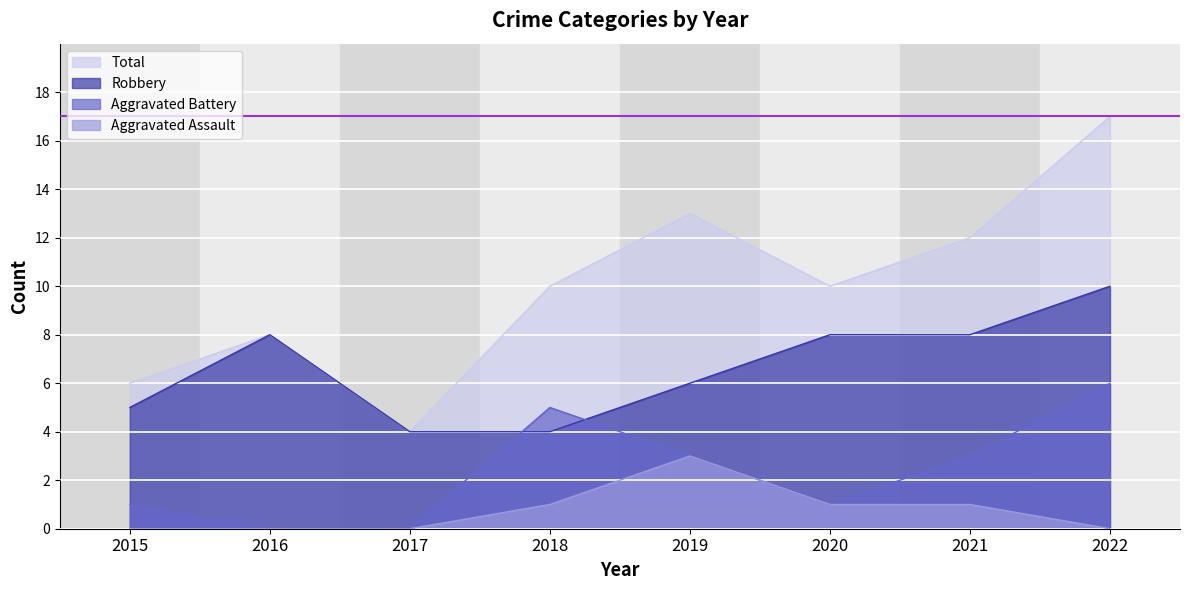

Is it true that Aggravated Battery equals 3 at 2021?

True